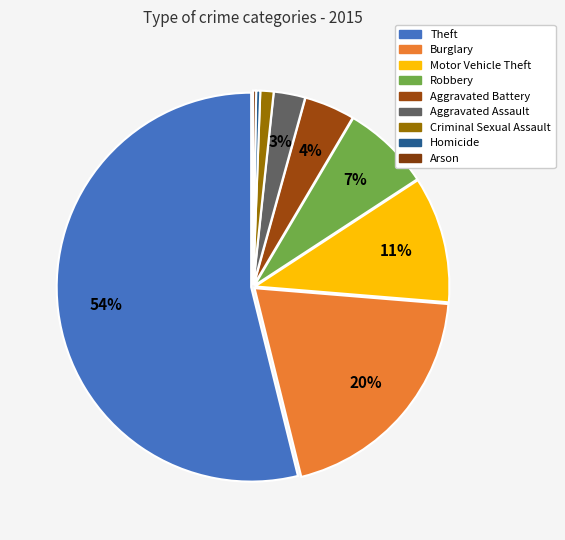

Is there a majority slice in this chart?

Yes